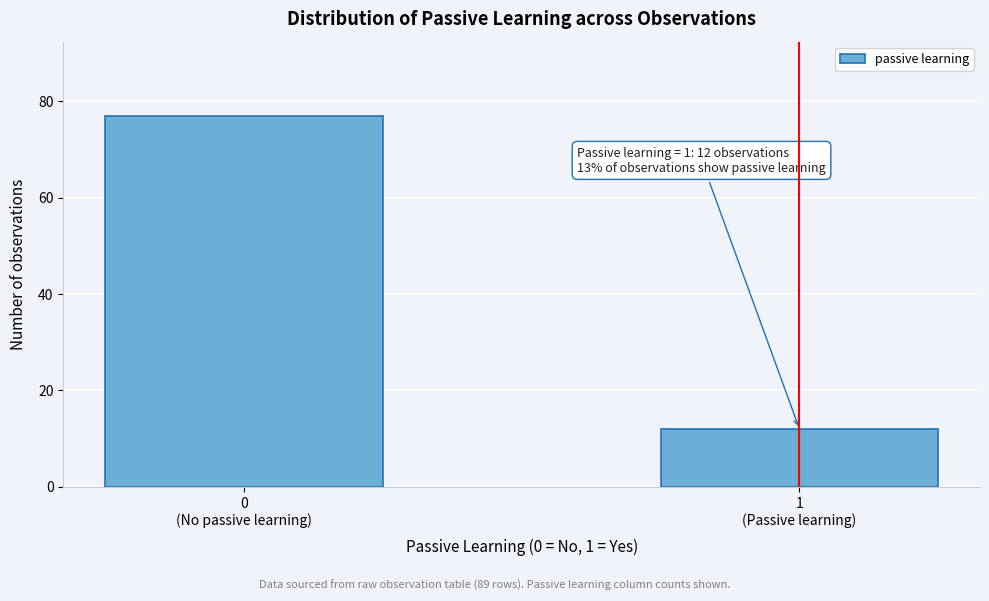

Reading left to right, extract all data points from this chart.

77	12